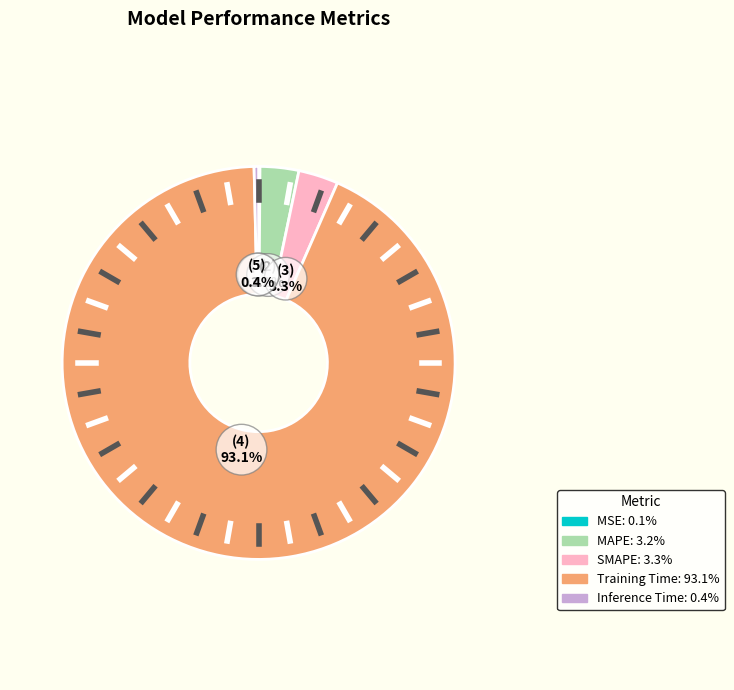

Which category accounts for the majority?

Training Time